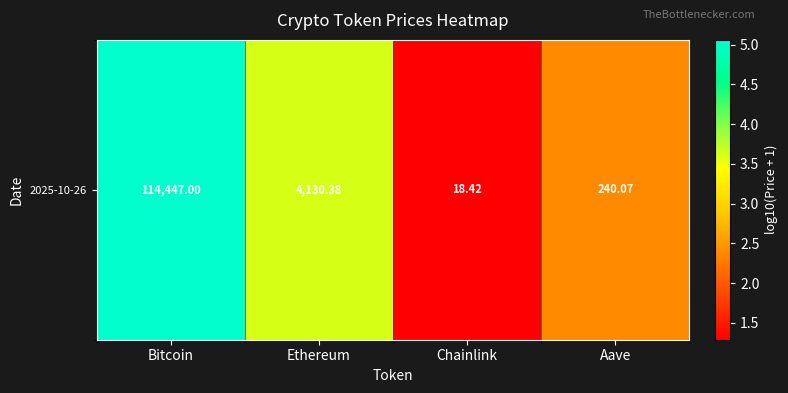

What is the smallest value displayed?

1.3